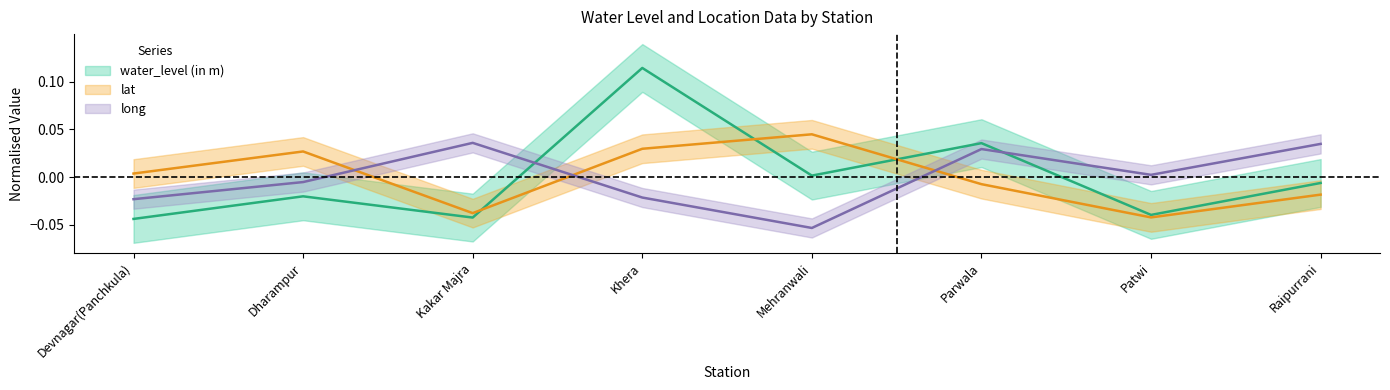

Reading right to left, transcribe all the data shown in this chart.

water_level (in m): Raipurrani=-0.0	Patwi=-0.0	Parwala=0.0	Mehranwali=0.0	Khera=0.1	Kakar Majra=-0.0	Dharampur=-0.0	Devnagar(Panchkula)=-0.0
lat: Raipurrani=-0.0	Patwi=-0.0	Parwala=-0.0	Mehranwali=0.0	Khera=0.0	Kakar Majra=-0.0	Dharampur=0.0	Devnagar(Panchkula)=0.0
long: Raipurrani=0.0	Patwi=0.0	Parwala=0.0	Mehranwali=-0.1	Khera=-0.0	Kakar Majra=0.0	Dharampur=-0.0	Devnagar(Panchkula)=-0.0